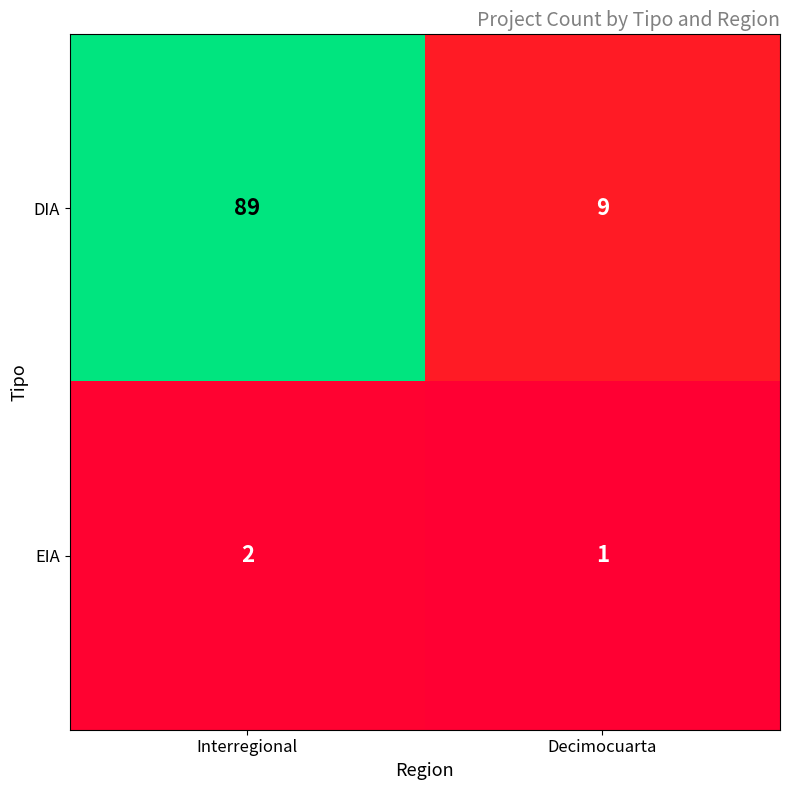

At Interregional, list the series in order from smallest to largest.

EIA, DIA